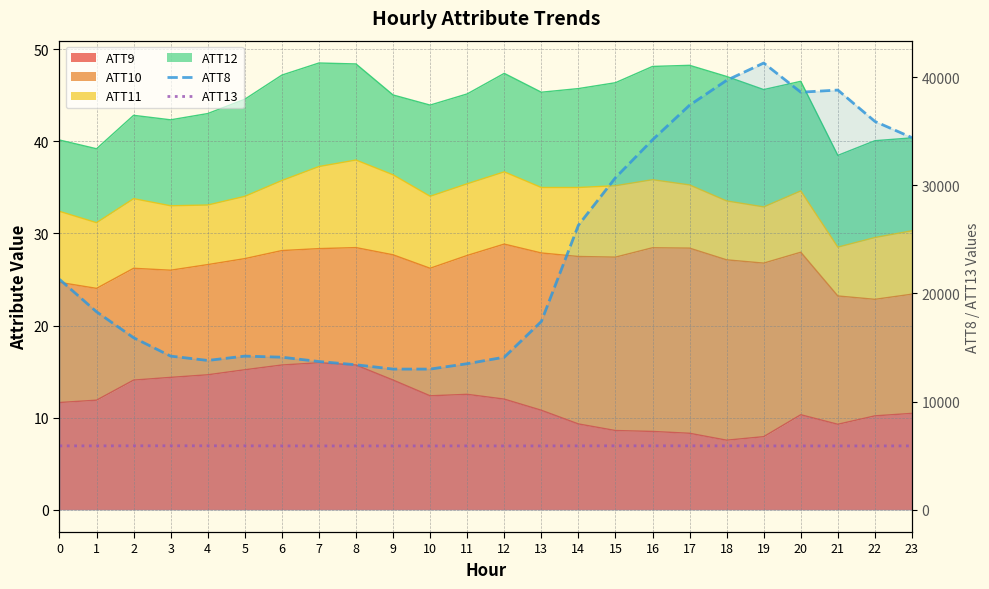

At how many categories does at least one series exceed 28277?

9